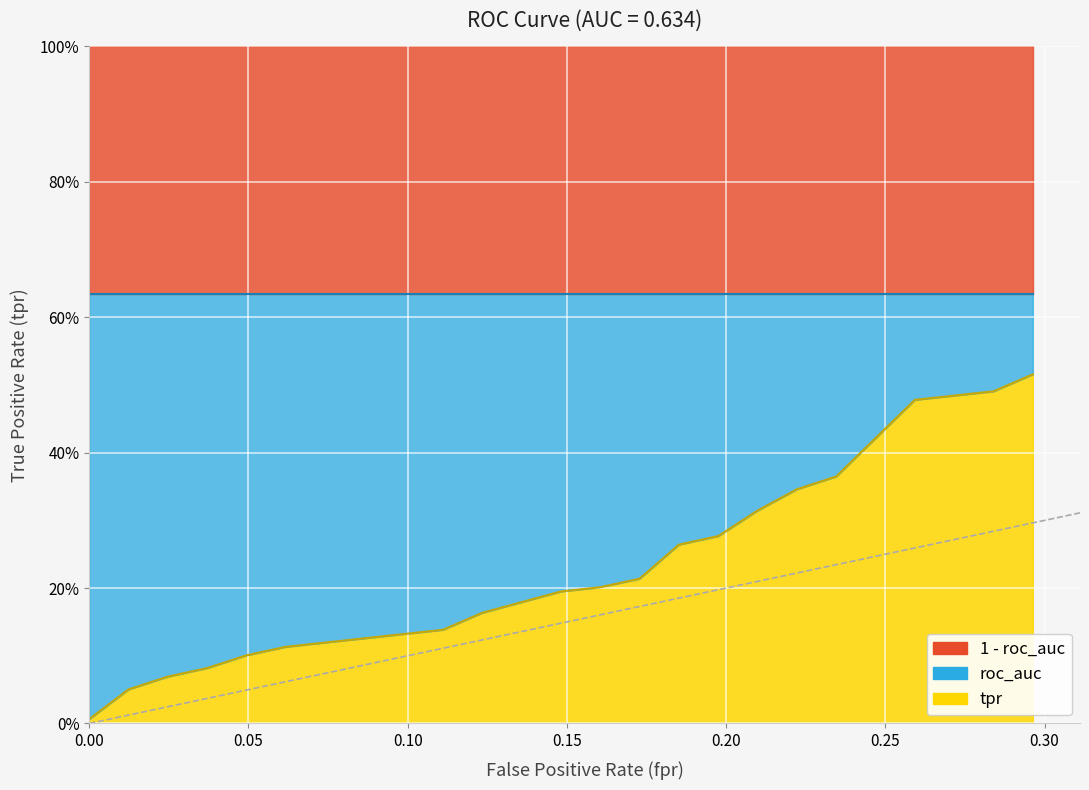

What is the sum of all roc_auc values?

12.7